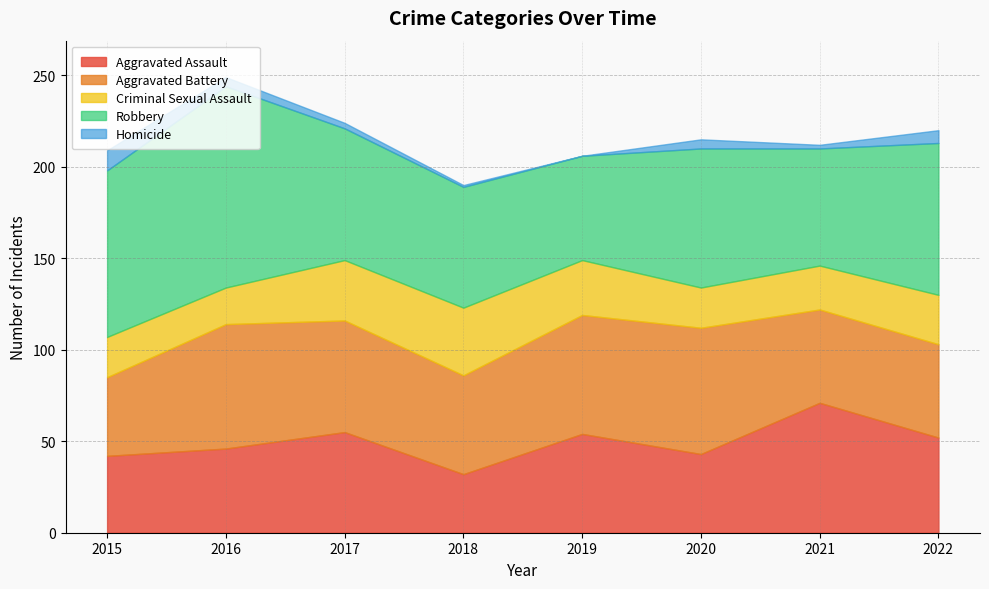

Read the Aggravated Battery value at 2018.

54